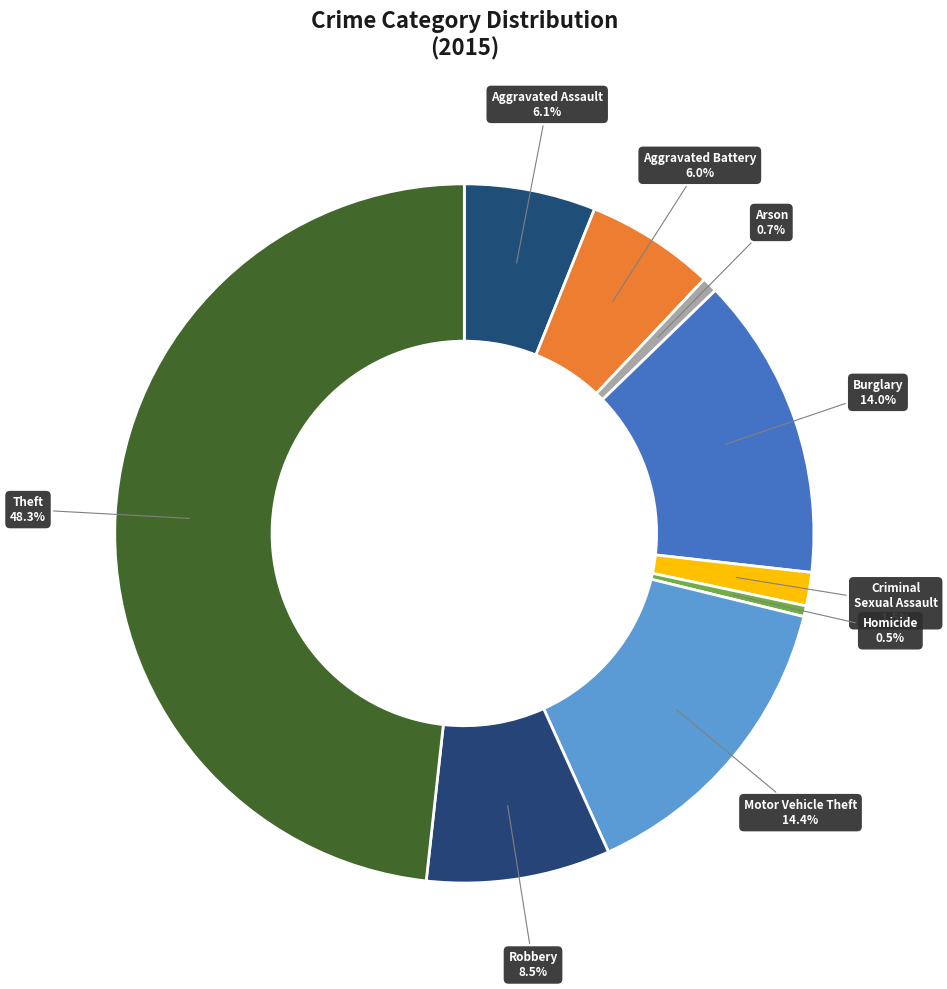

Which slice is the largest?

Theft